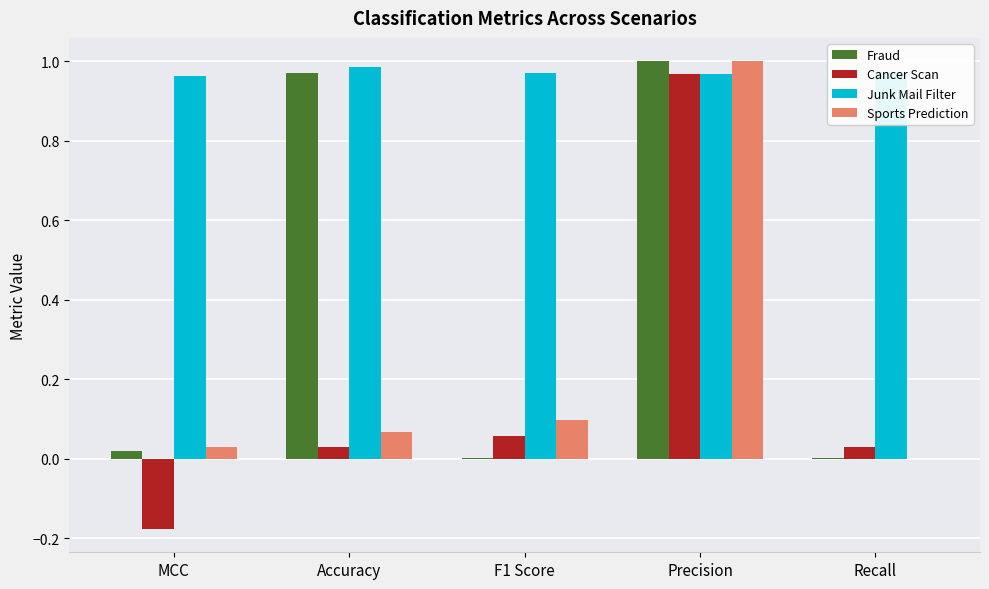

What is the total value across all series at Precision?

3.9